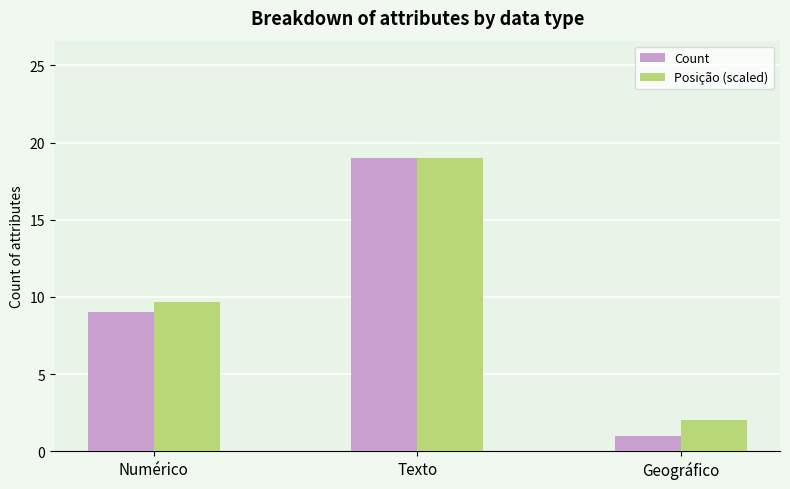

At which category is the sum across all series the highest?

Texto